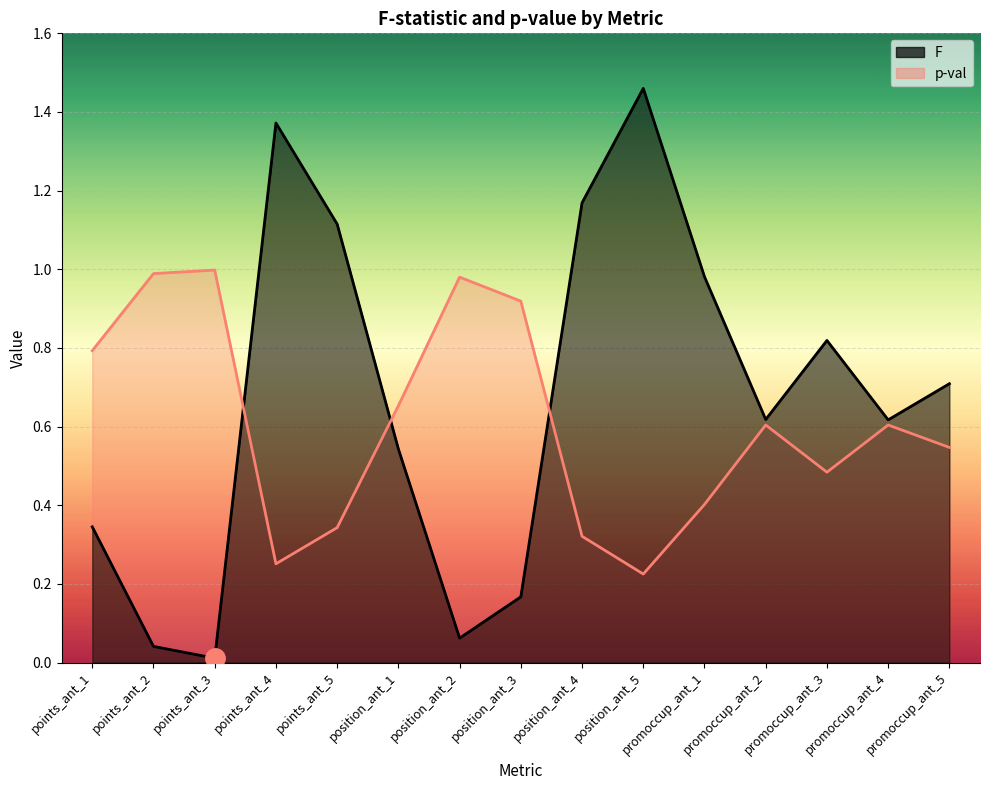

What is the difference between the F values at promoccup_ant_3 and promoccup_ant_5?

0.1